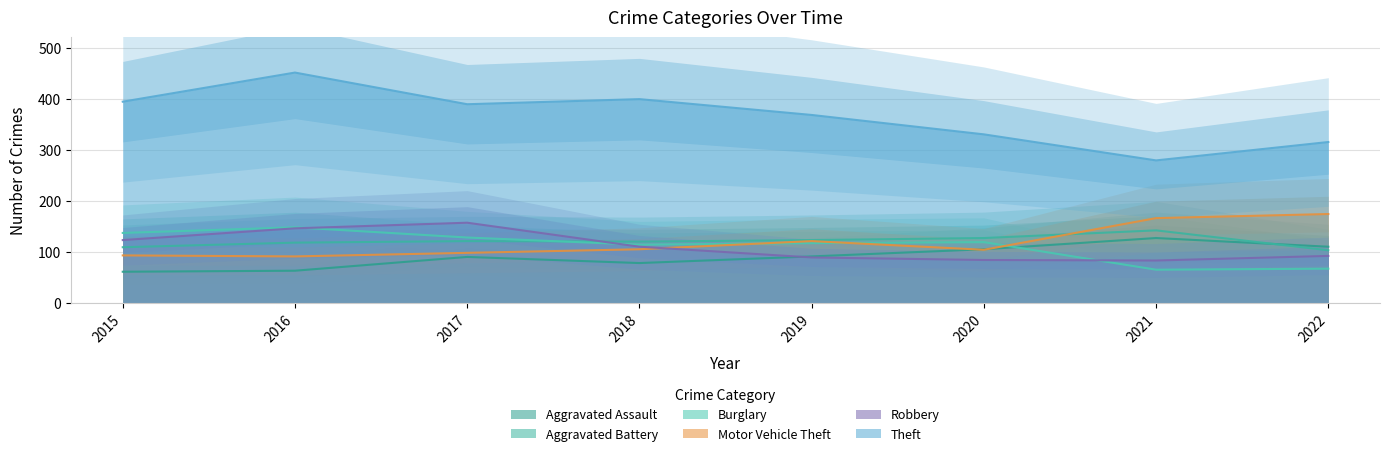

In Theft, how many points are lower than both neighbors (excluding endpoints)?

2